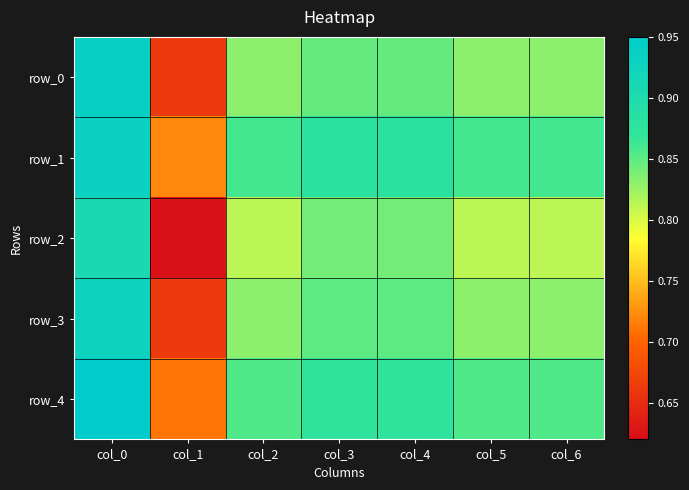

Which label corresponds to the smallest value in the chart?

col_1